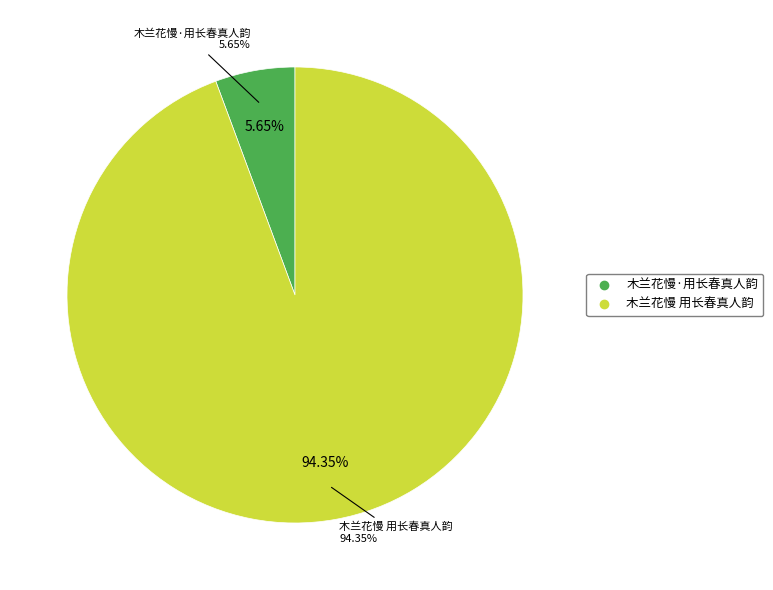

Is there any slice that represents more than half of the pie?

Yes